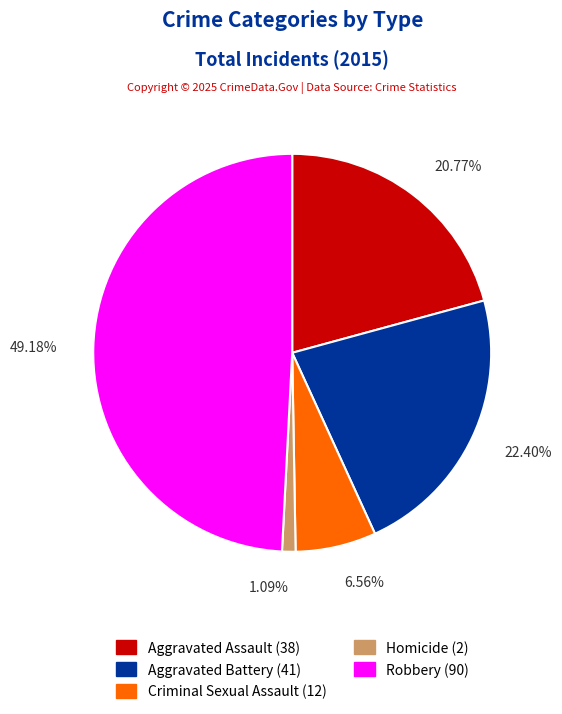

Which has a higher value, Criminal Sexual Assault or Homicide?

Criminal Sexual Assault